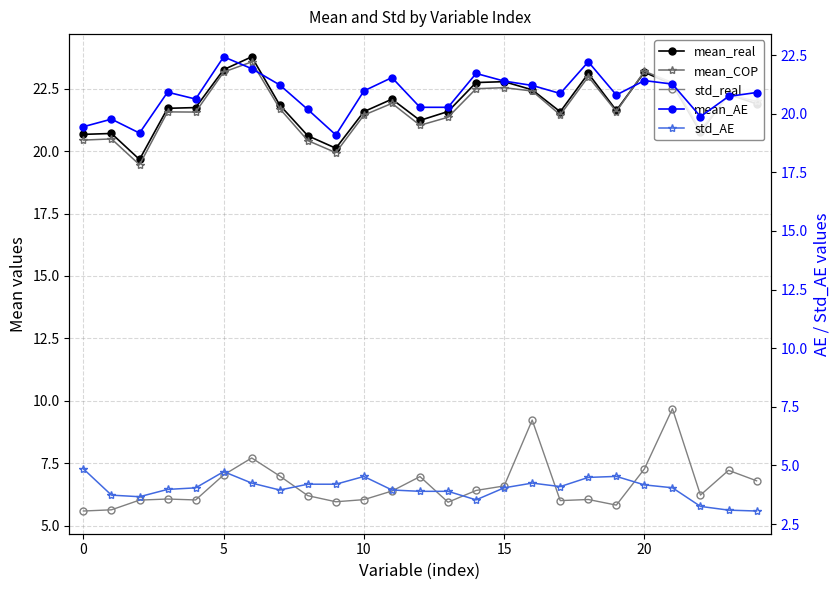

True or false: mean_COP has more than 1 points higher than both neighbors.

True